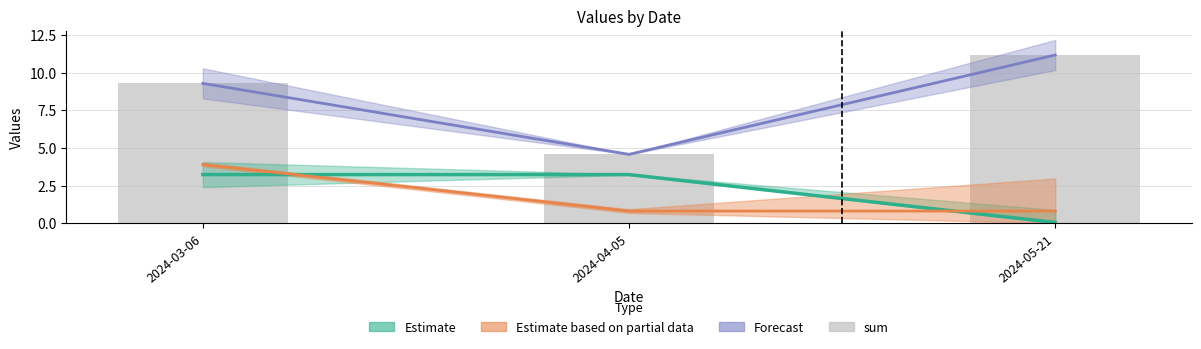

True or false: the data shows 6.4 at 2024-04-05.

False